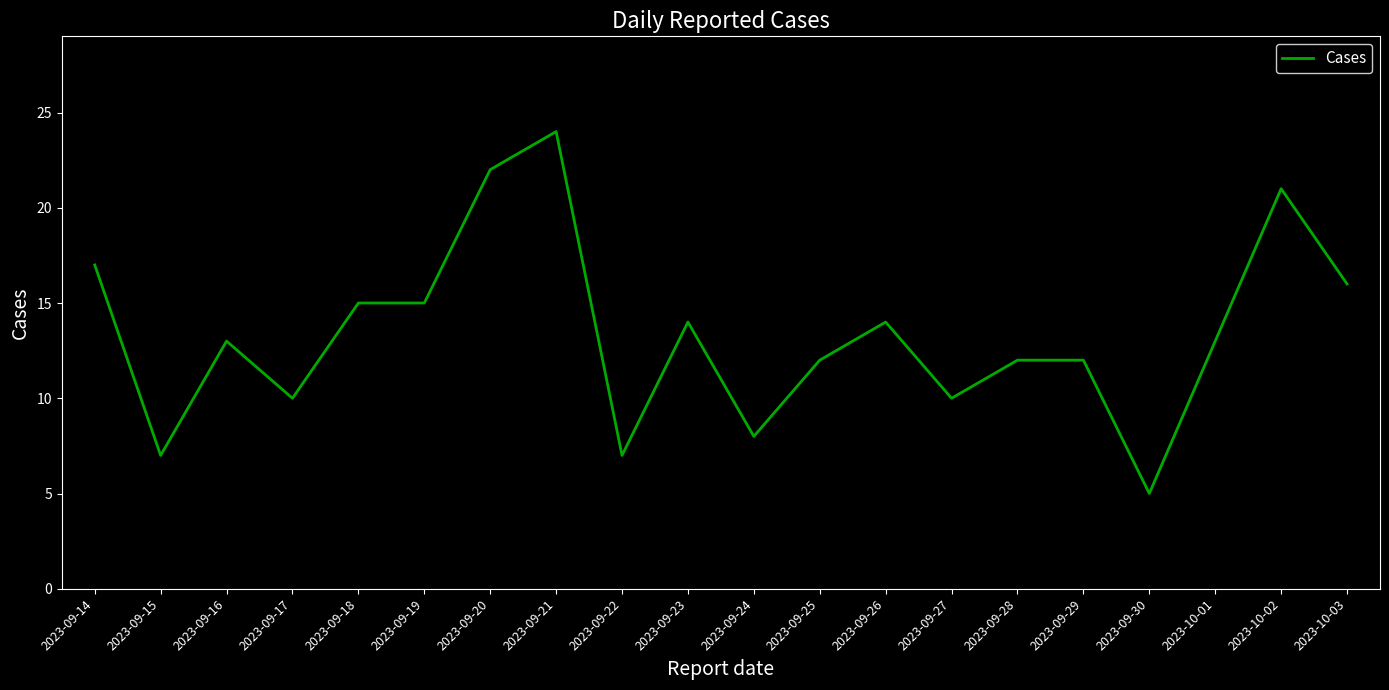

How many lines are shown in the chart?

1